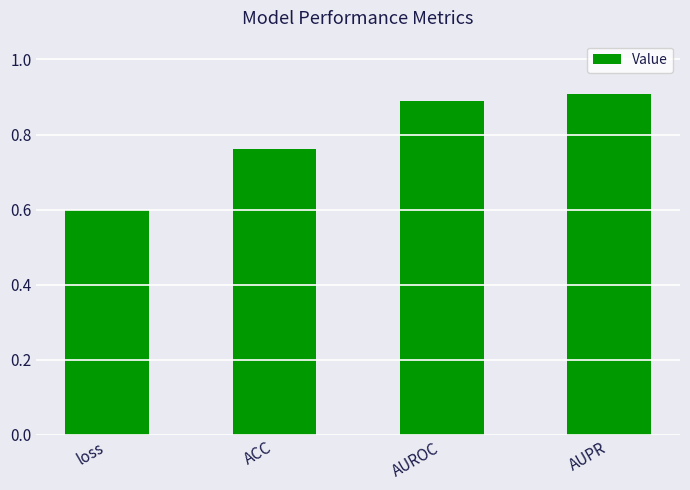

What is the difference between the maximum and minimum values?

0.3